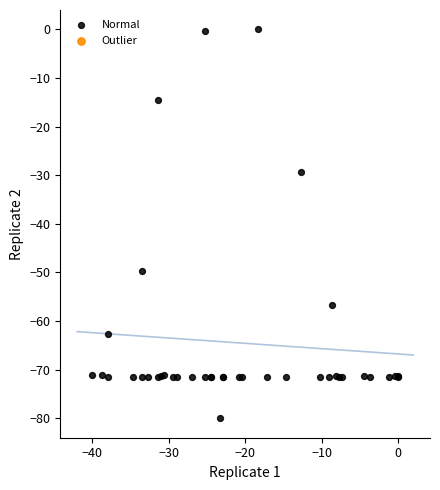

What Y value in the scatter plot is closest to -40?

-49.6